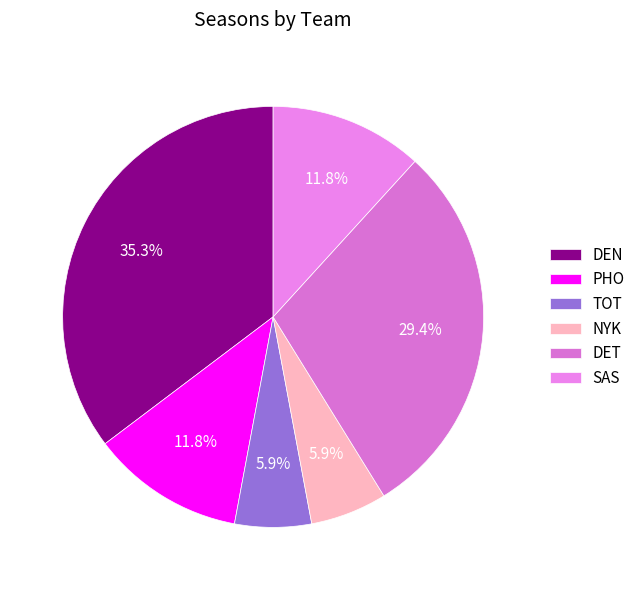

How many segments does this pie chart have?

6